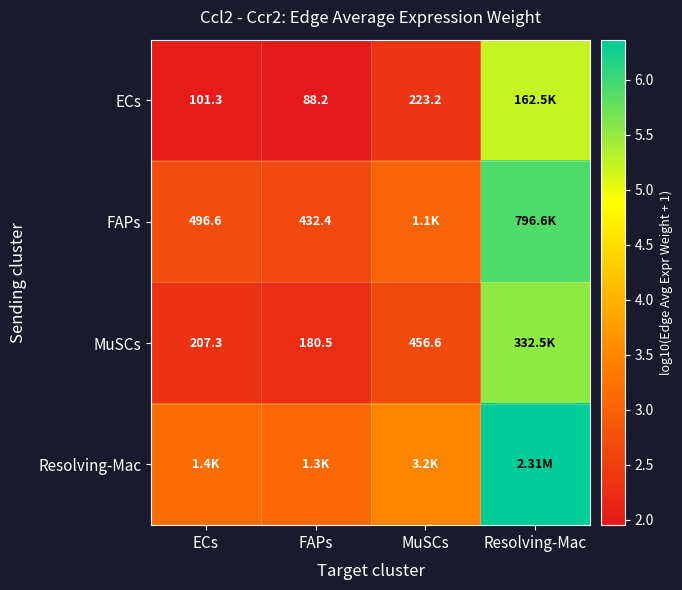

What is the minimum value for FAPs?

2.6